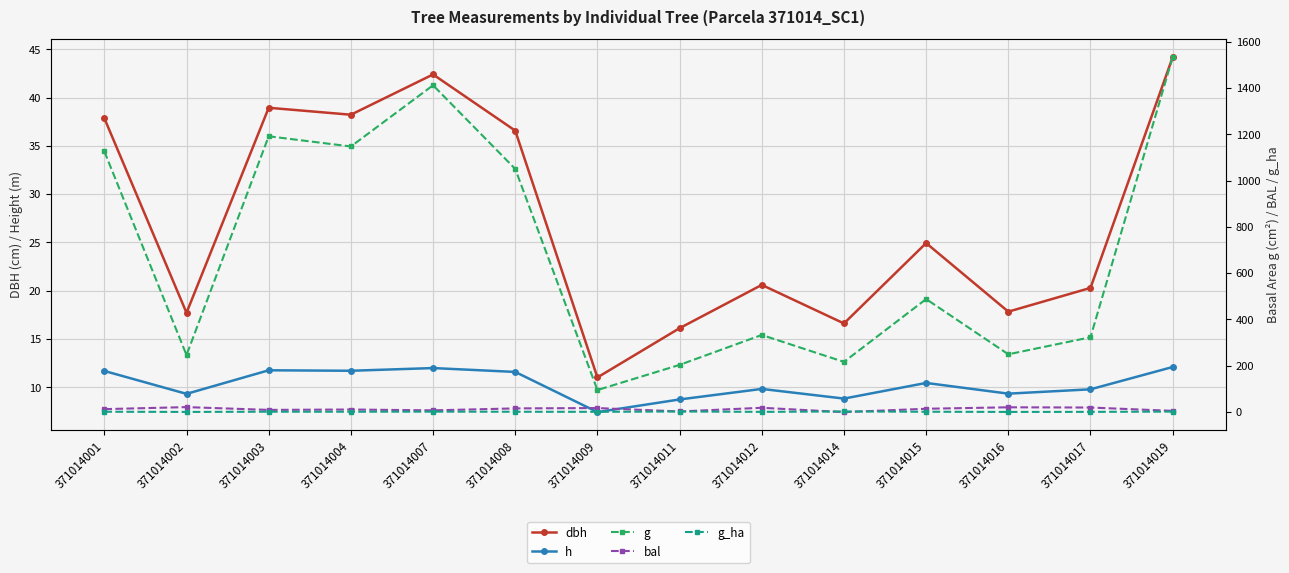

Rank the series by their maximum value, from highest to lowest.

g, dbh, bal, h, g_ha